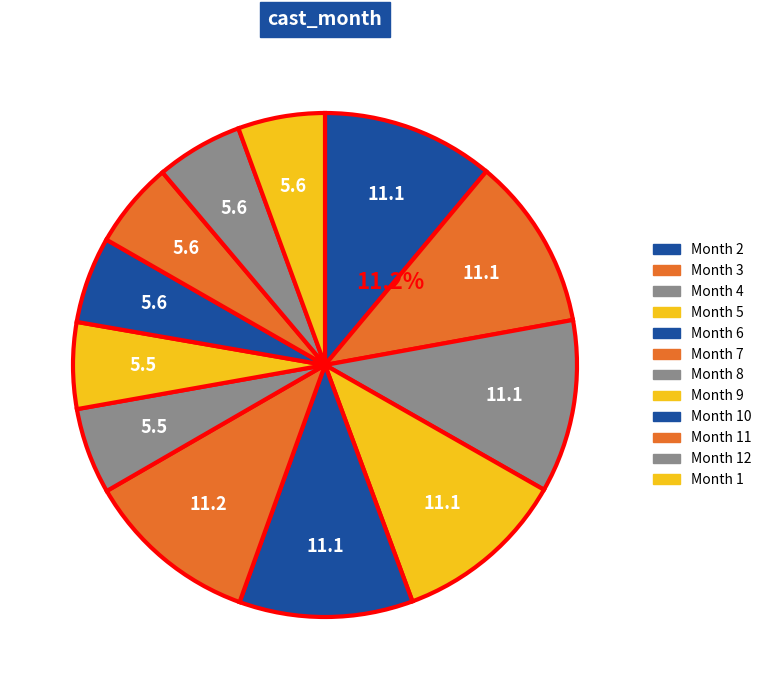

How many slices are in this pie chart?

12